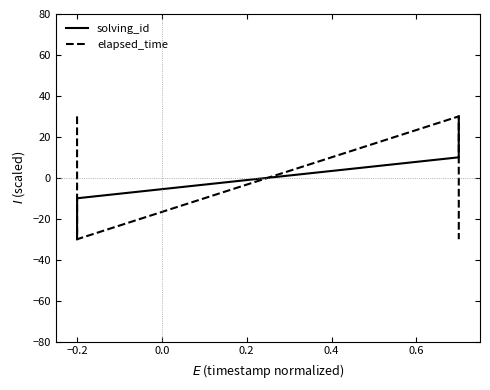

True or false: solving_id and elapsed_time cross at least once.

True